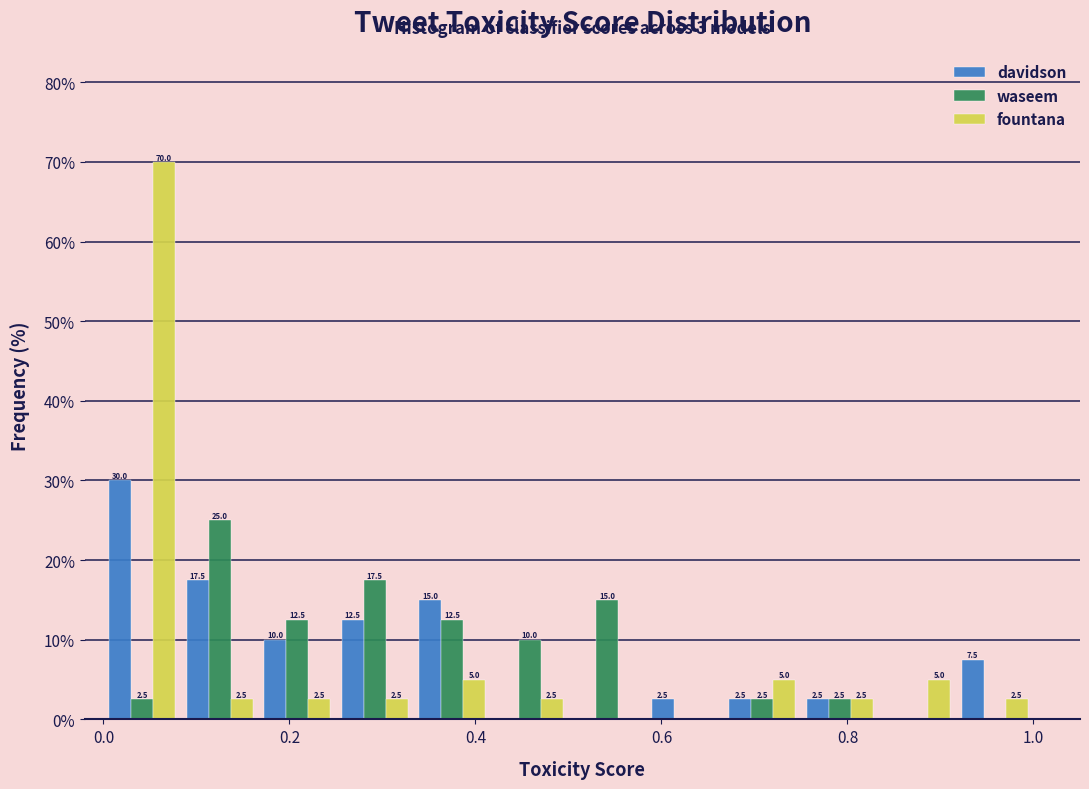

In the davidson series, which range on the x-axis has the tallest bar?

0.00 to 0.08